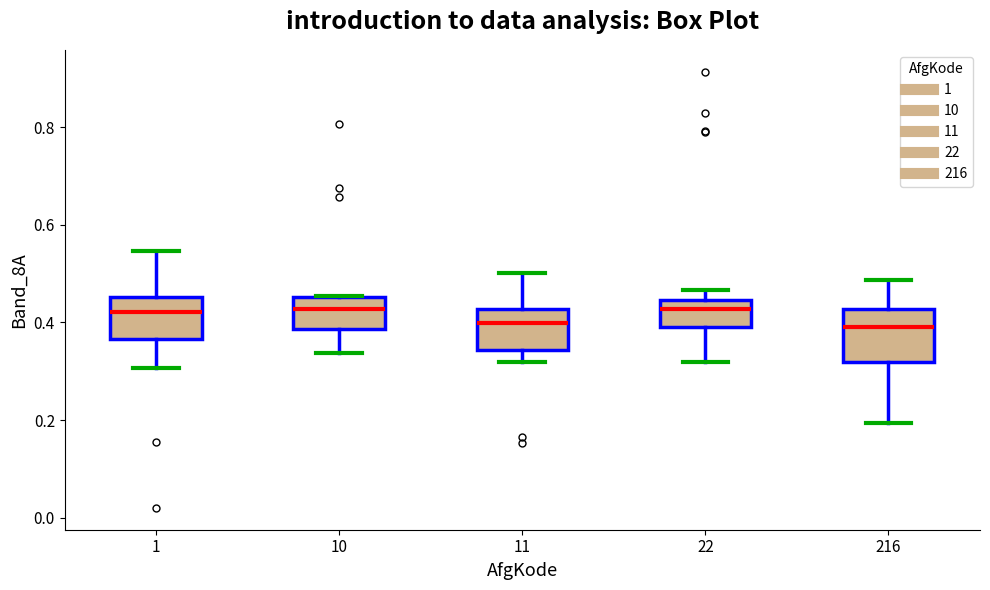

Reading left to right, read every box against the y-axis: the position of its median line, the range the box covers, and the ends of its whiskers. The values are not printed on the chart, so give them approximately, as read against the axis.

1: median 0.42, box 0.36 to 0.46, whiskers 0.30 to 0.54
10: median 0.42, box 0.38 to 0.46, whiskers 0.34 to 0.46
11: median 0.40, box 0.34 to 0.42, whiskers 0.32 to 0.50
22: median 0.42, box 0.40 to 0.44, whiskers 0.32 to 0.46
216: median 0.40, box 0.32 to 0.42, whiskers 0.20 to 0.48